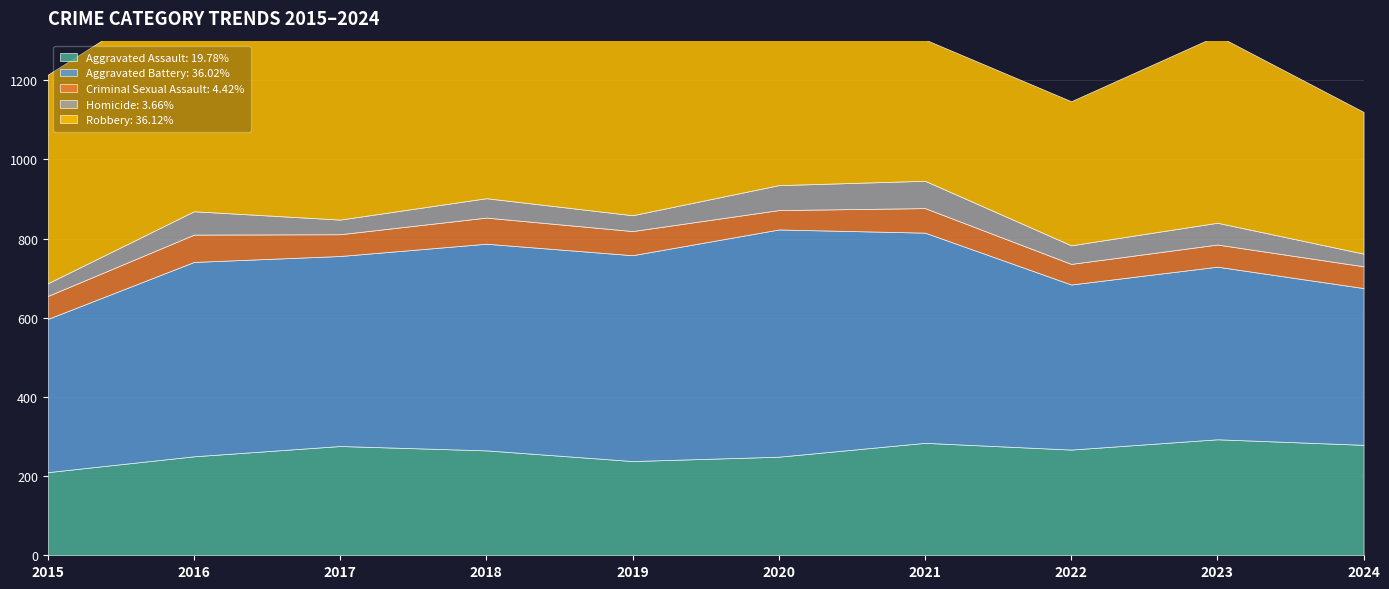

The value of Criminal Sexual Assault at 2021 is 62. True or false?

True